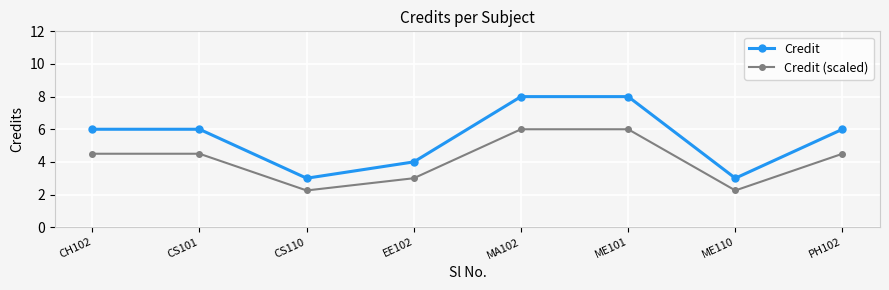

Does the chart display data point markers on the line(s)?

Yes